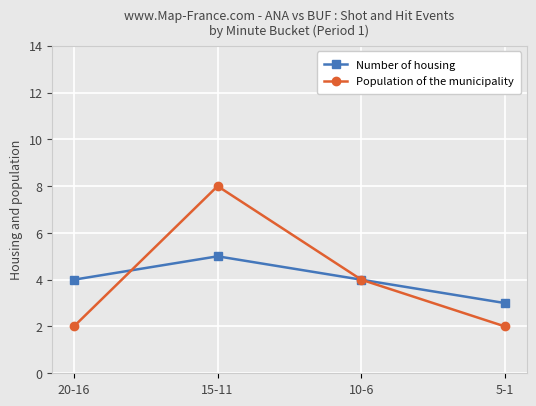

What is the total value across all series at 20-16?

6